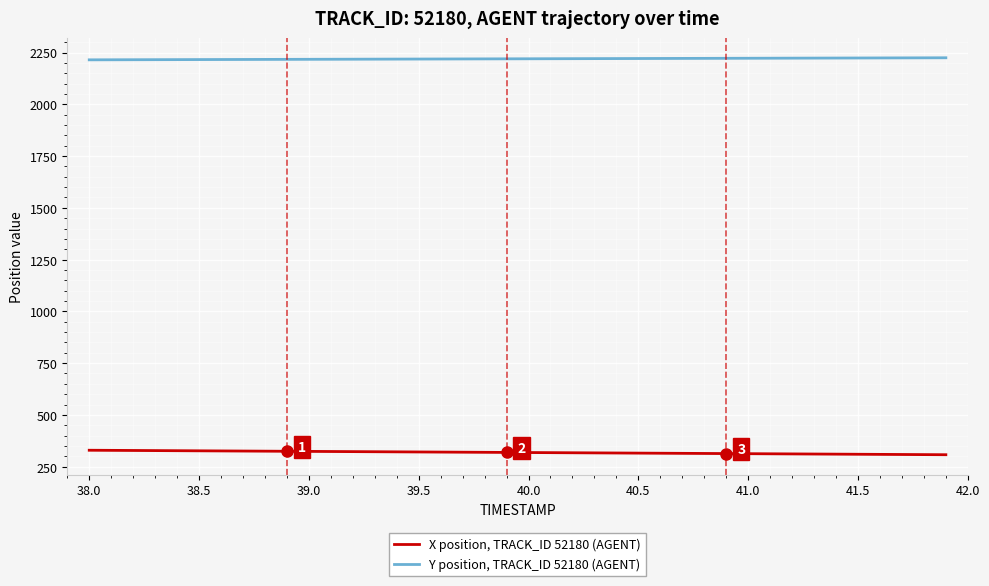

True or false: Y position, TRACK_ID 52180 (AGENT) and X position, TRACK_ID 52180 (AGENT) intersect in this chart.

False